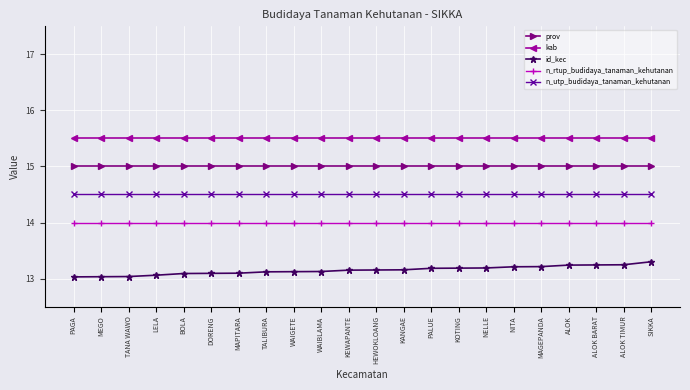

Rank the series by their maximum value, from lowest to highest.

id_kec, n_rtup_budidaya_tanaman_kehutanan, n_utp_budidaya_tanaman_kehutanan, prov, kab